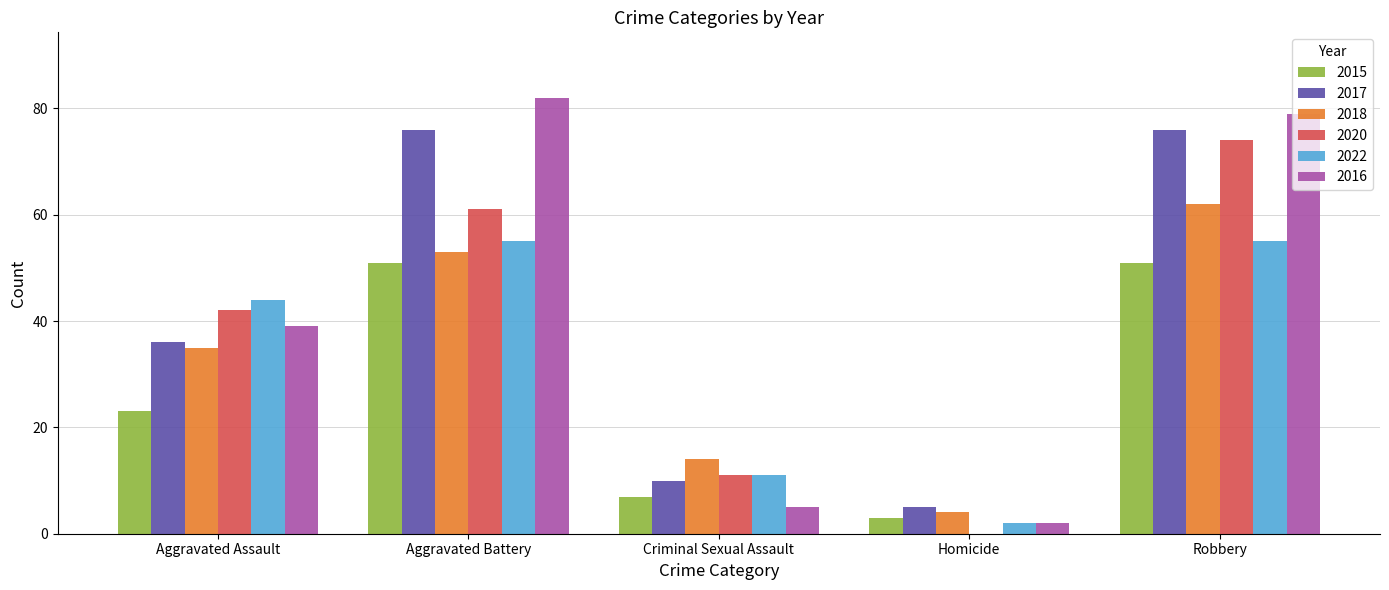

How many values in 2020 are above zero?

4